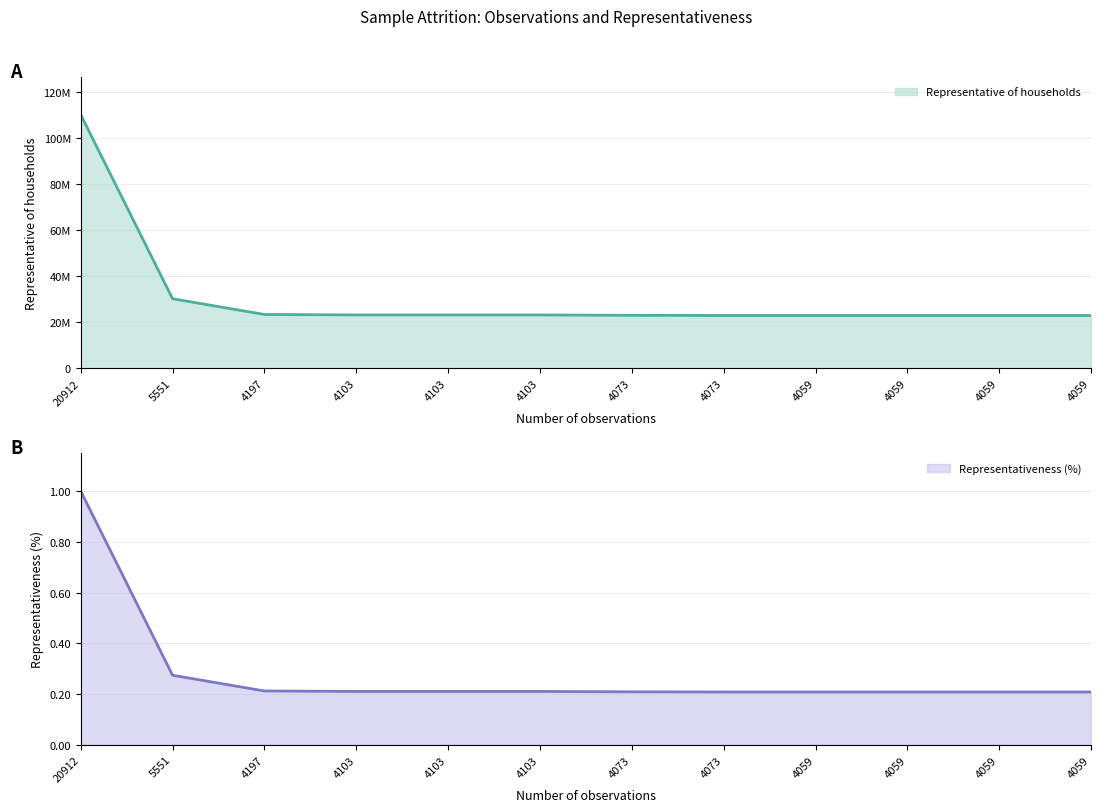

What is the spread (max minus min) of values at 4103?

23182404.8